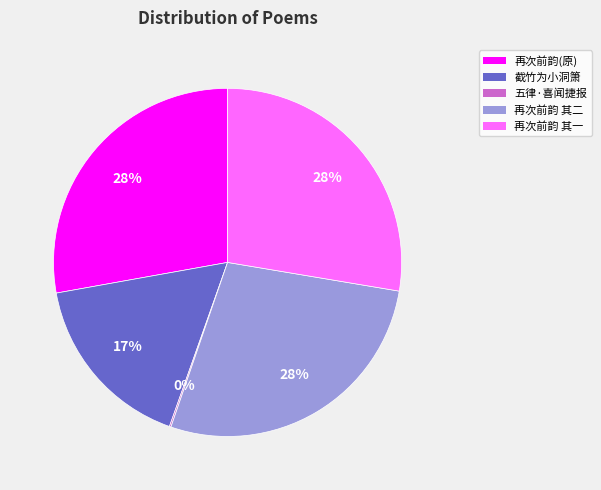

The 再次前韵(原) slice represents 38% of the pie. True or false?

False